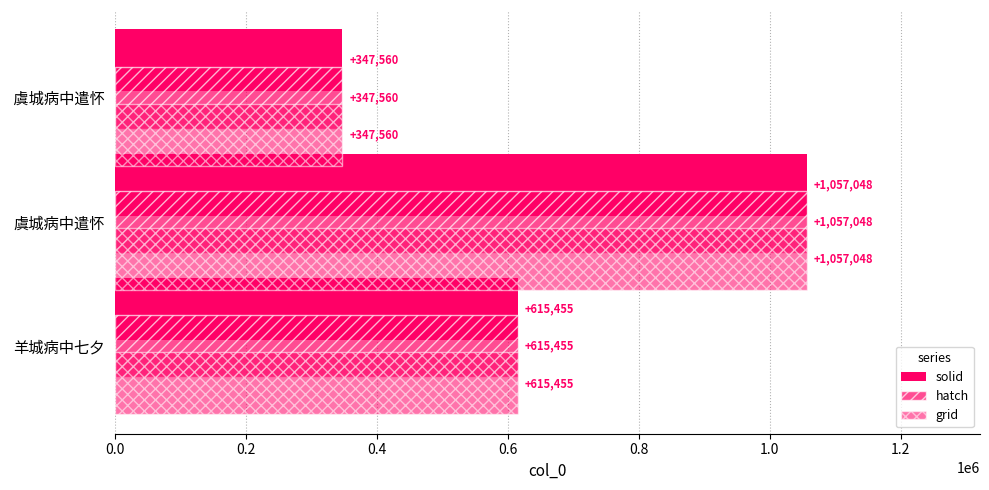

The col_0 (hatch) series shows 615455 at 羊城病中七夕. True or false?

True